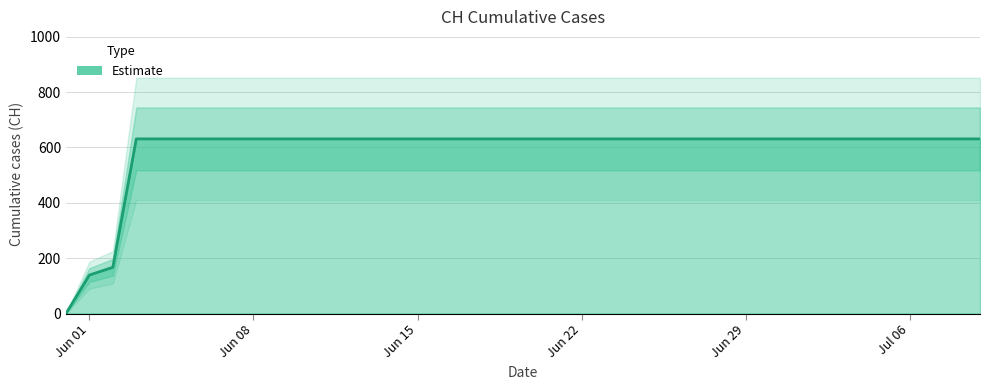

Reading right to left, extract all data points from this chart.

631	631	631	631	631	631	631	631	631	631	631	631	631	631	631	631	631	631	631	631	631	631	631	631	631	631	631	631	631	631	631	631	631	631	631	631	631	167	139	0